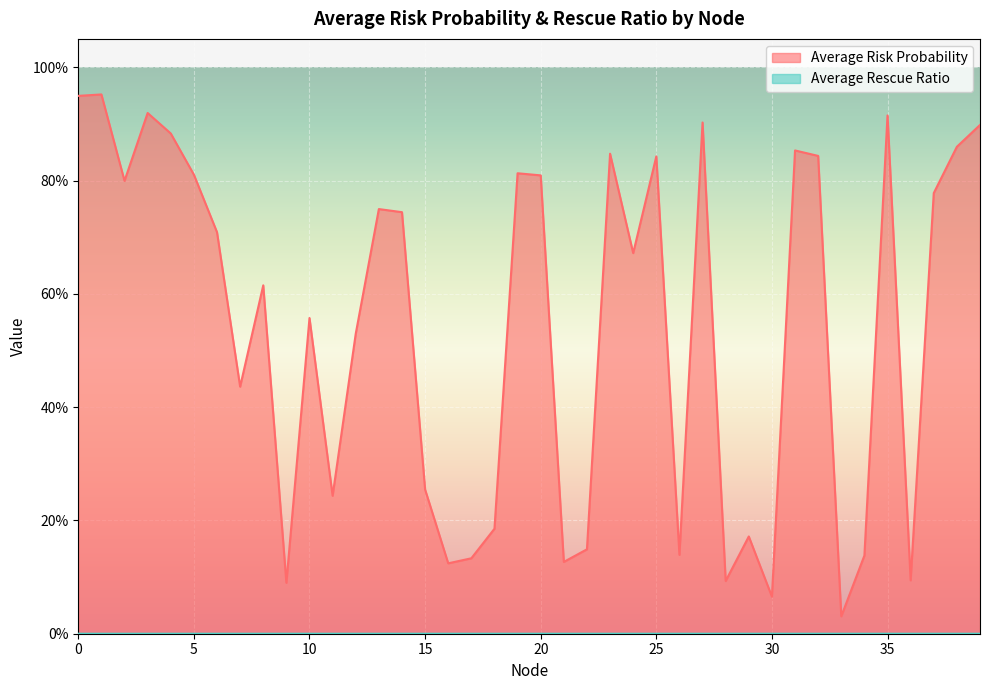

True or false: Average Rescue Ratio has a value of 0.0 at 29.

True